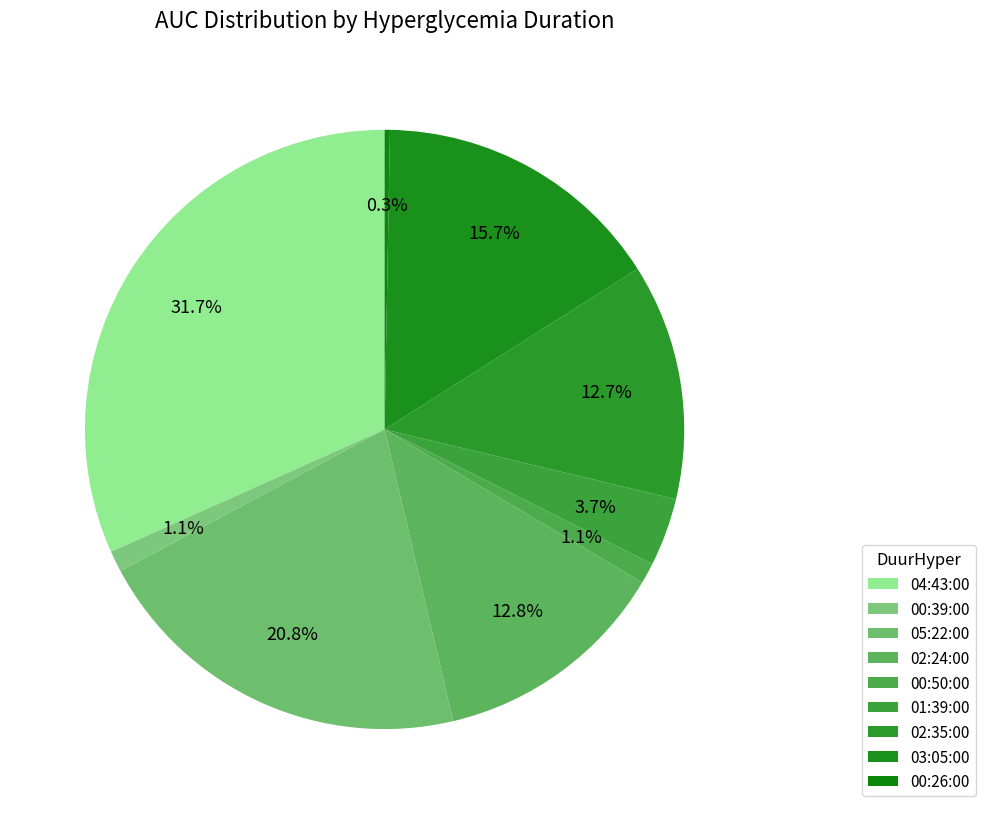

How many segments does this pie chart have?

9